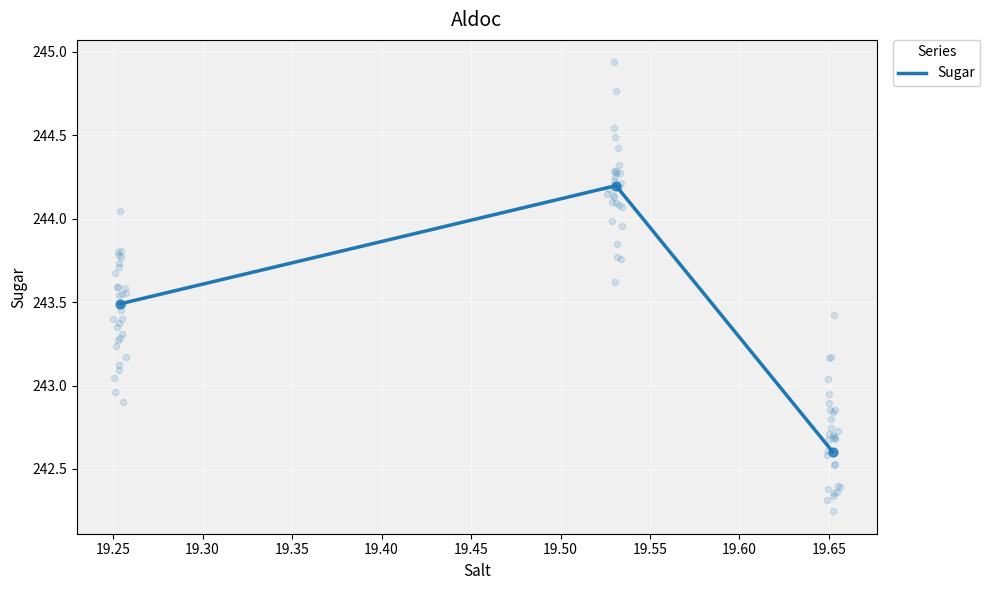

What is the lowest value of the Sugar series?

242.6